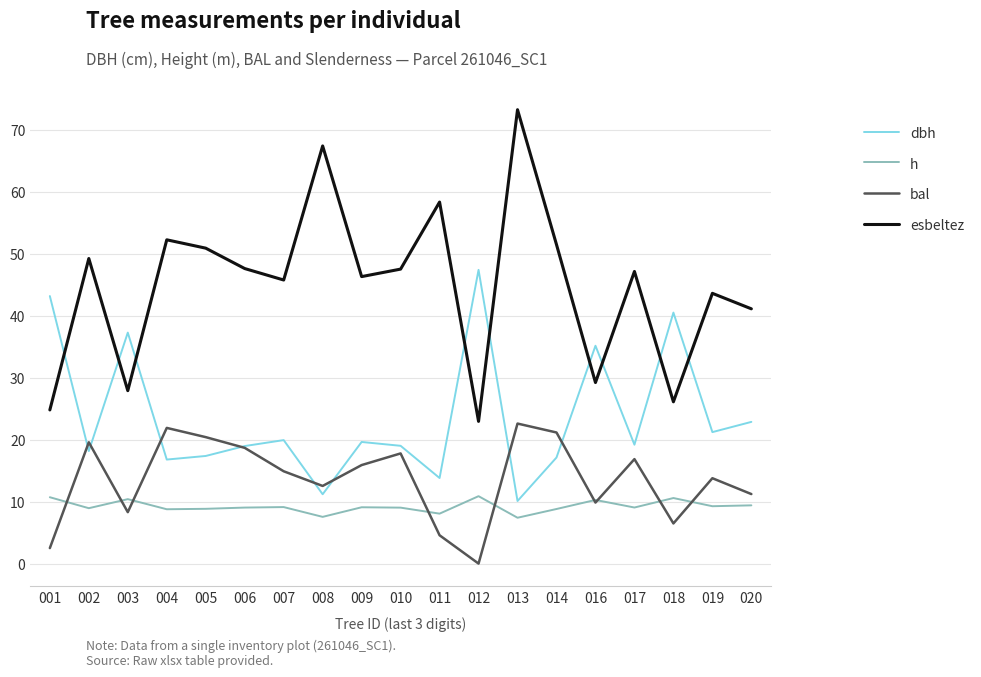

Where is the first local maximum for h?

003